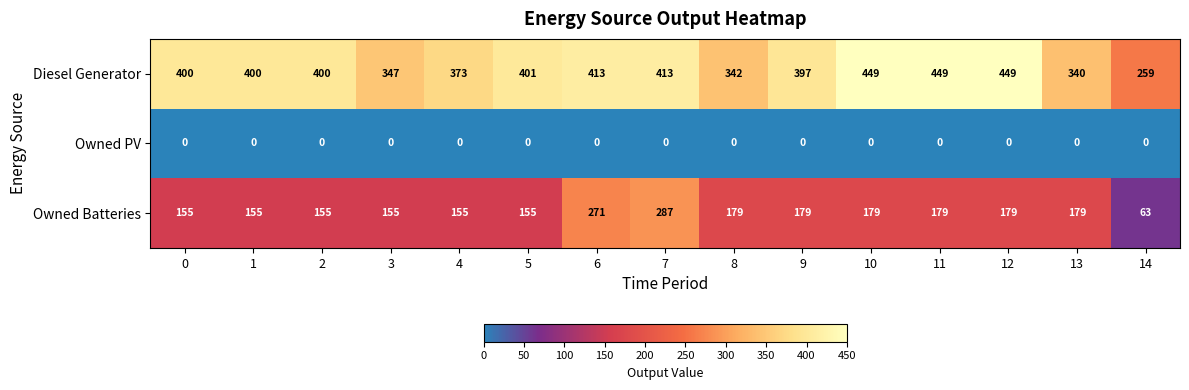

Is it true that Owned PV equals 0 at 13?

True